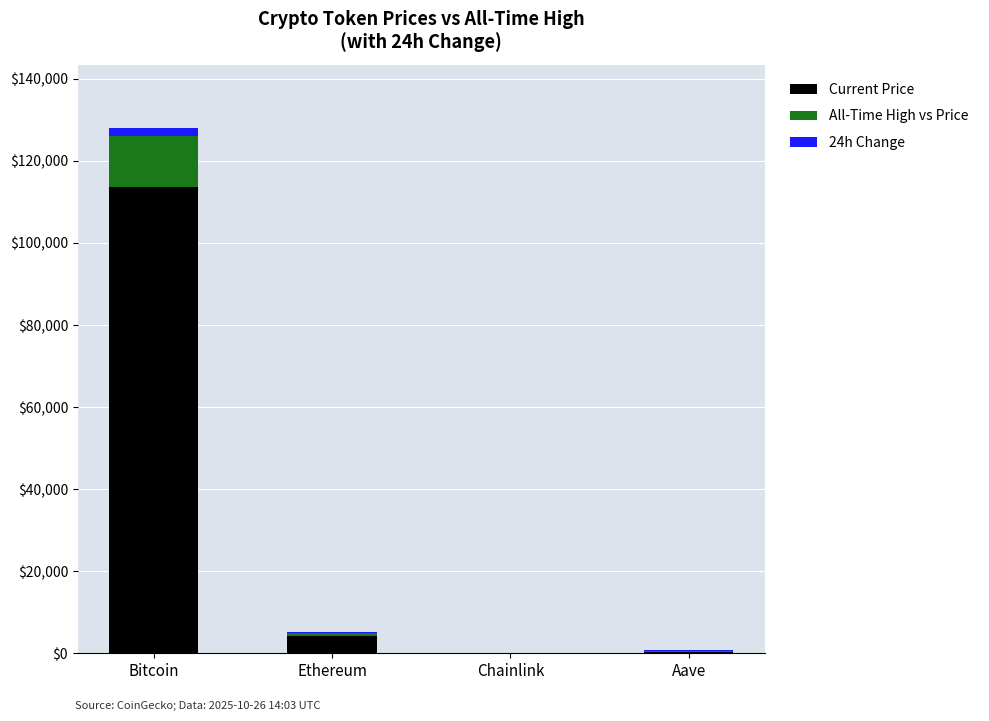

At which category is the sum across all series the highest?

Bitcoin